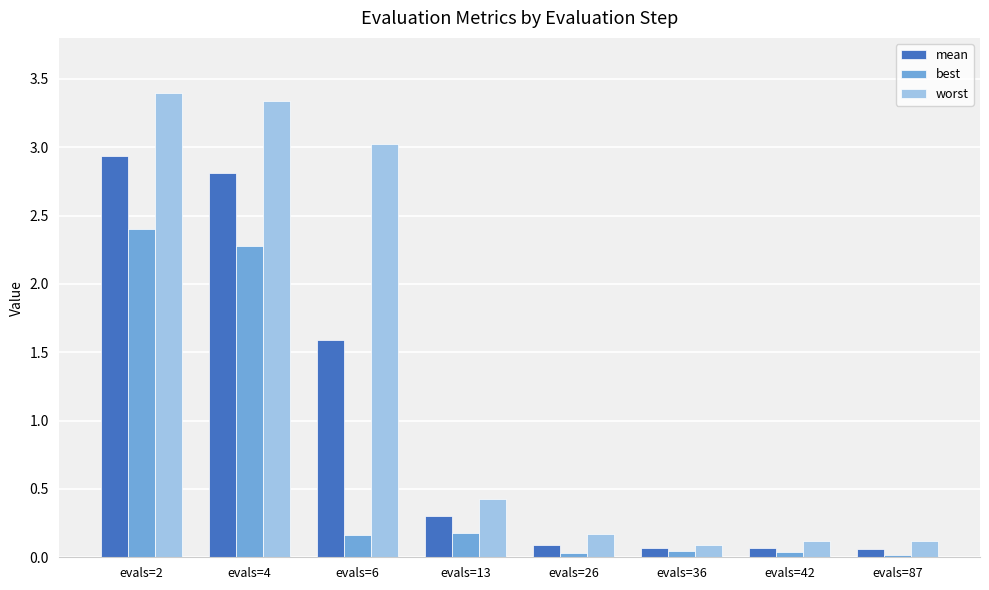

What is the total value across all series at evals=4?

8.4